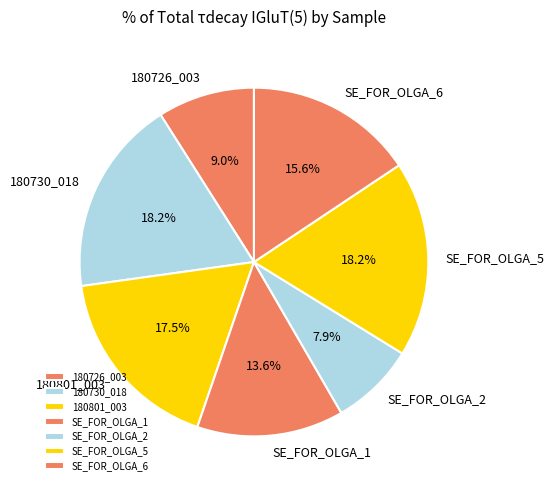

Count the number of slices in the pie.

7